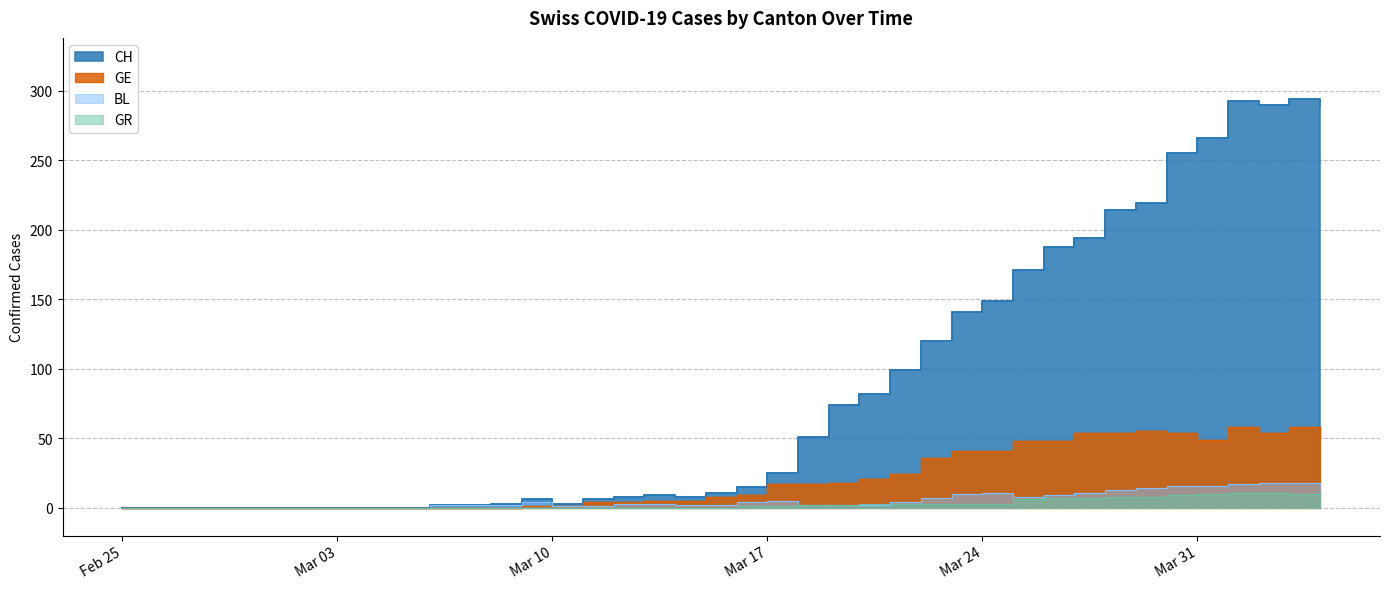

List the labels in order of GR value, largest first.

2020-04-01, 2020-04-02, 2020-03-31, 2020-04-03, 2020-04-04, 2020-03-30, 2020-03-28, 2020-03-29, 2020-03-26, 2020-03-27, 2020-03-25, 2020-03-20, 2020-03-21, 2020-03-22, 2020-03-23, 2020-03-24, 2020-03-18, 2020-03-19, 2020-03-16, 2020-03-17, 2020-02-25, 2020-02-26, 2020-02-27, 2020-02-28, 2020-02-29, 2020-03-01, 2020-03-02, 2020-03-03, 2020-03-04, 2020-03-05, 2020-03-06, 2020-03-07, 2020-03-08, 2020-03-09, 2020-03-10, 2020-03-11, 2020-03-12, 2020-03-13, 2020-03-14, 2020-03-15